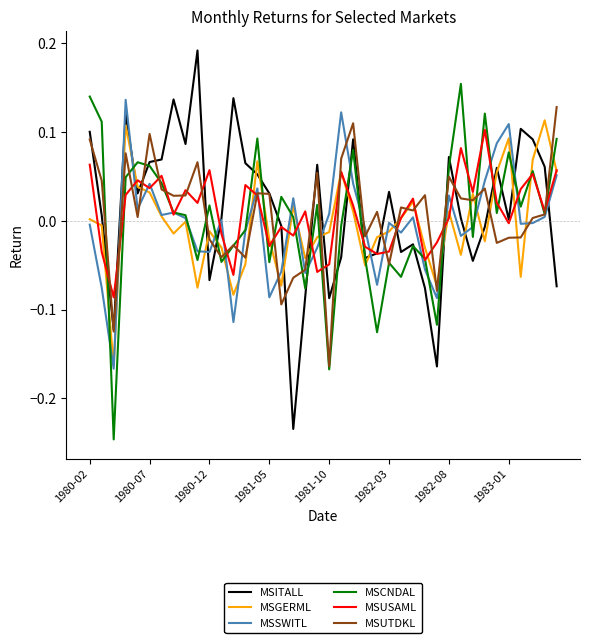

In MSSWITL, how many points are lower than both neighbors (excluding endpoints)?

12